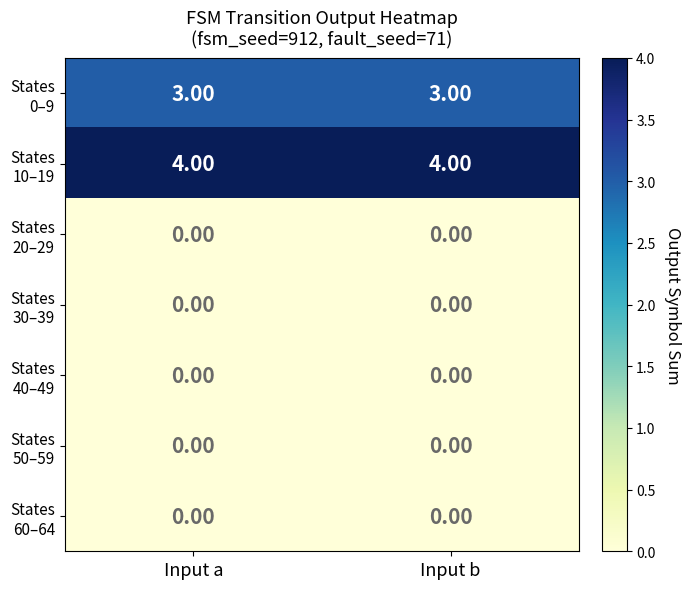

What is the difference between the highest and lowest values at Input a?

4